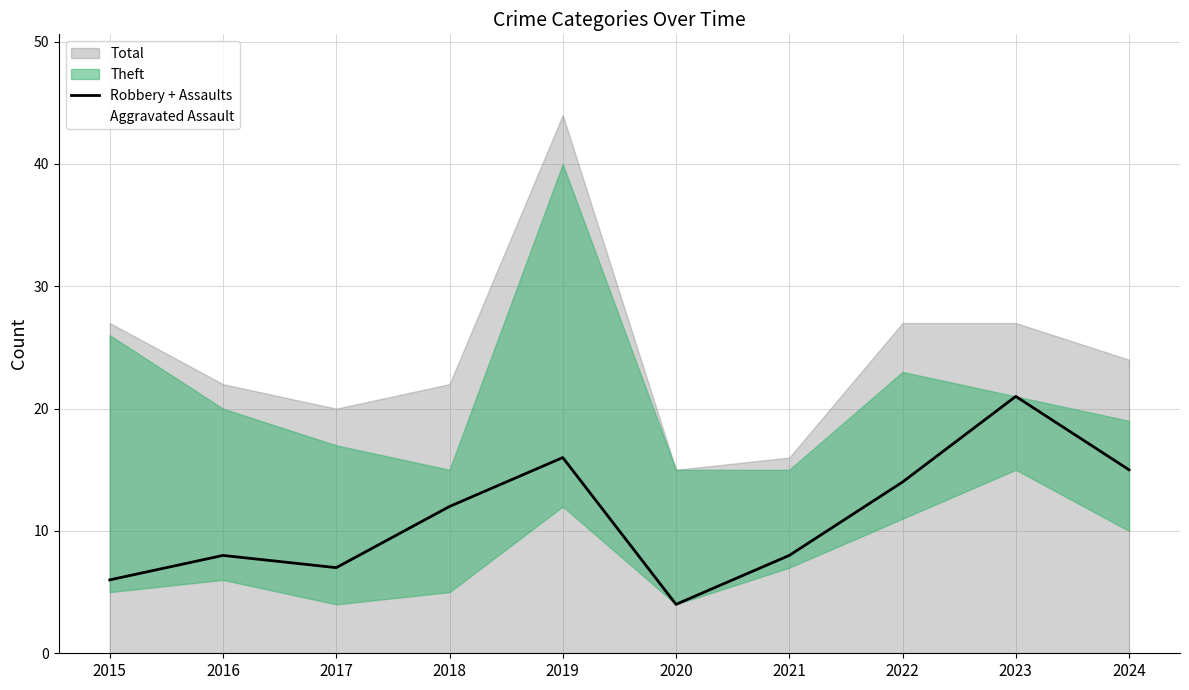

The chart shows a value of 15 at 2024. True or false?

True